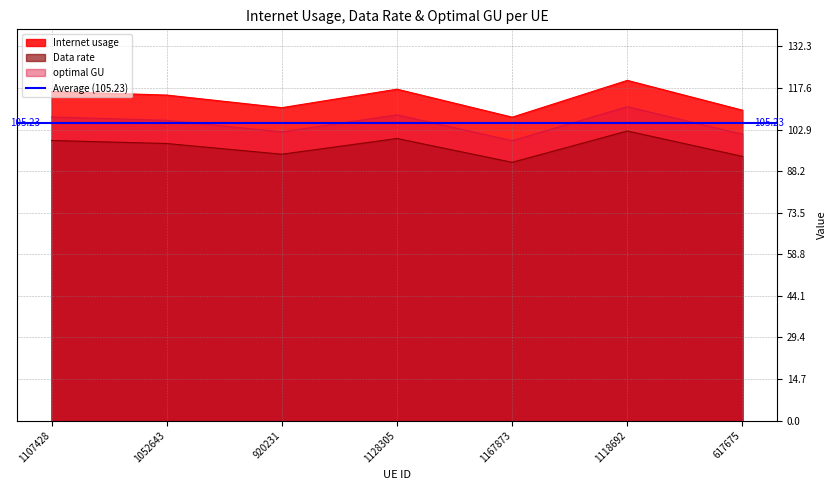

True or false: optimal GU and Internet usage cross at least once.

False